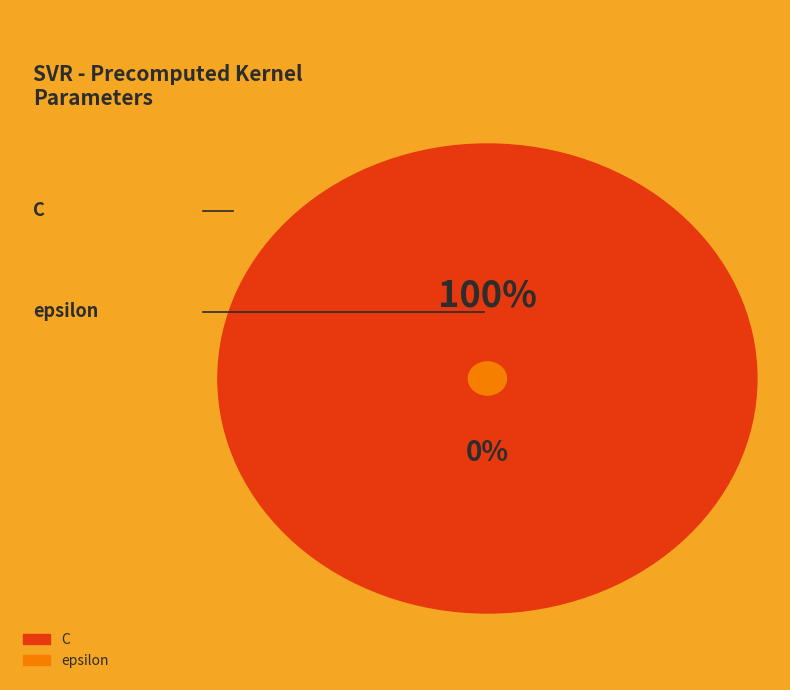

Which category has the smallest portion of the pie?

epsilon